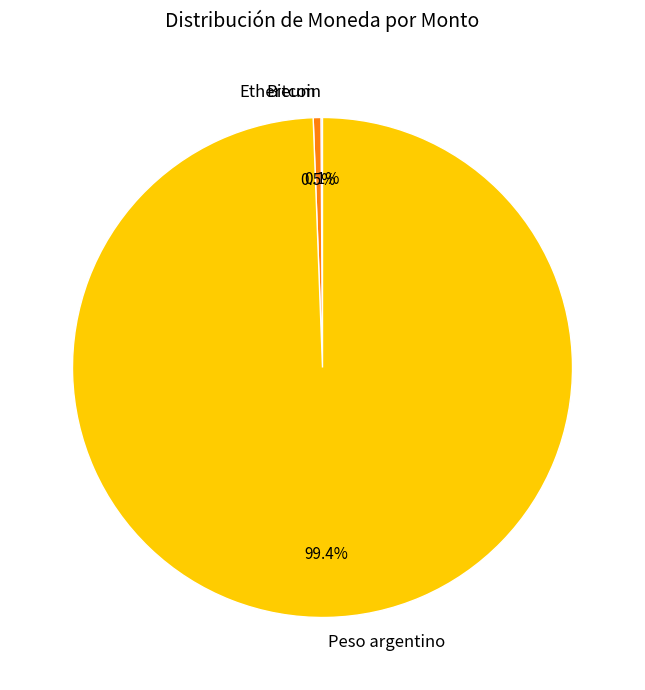

What percentage do Peso argentino and Ethereum together represent?

99.9%